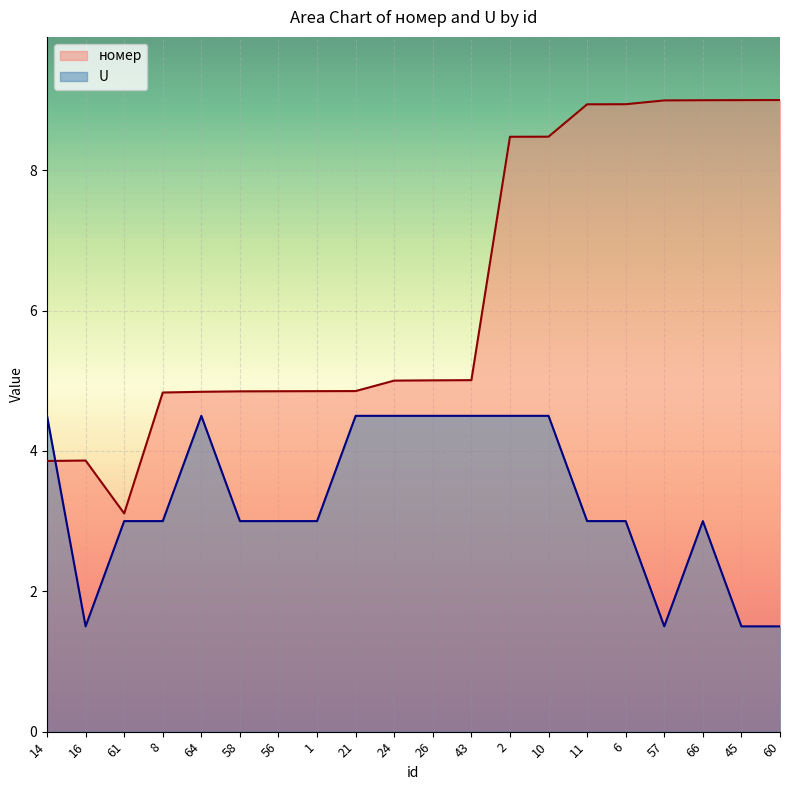

At which category does U reach its first local peak?

64